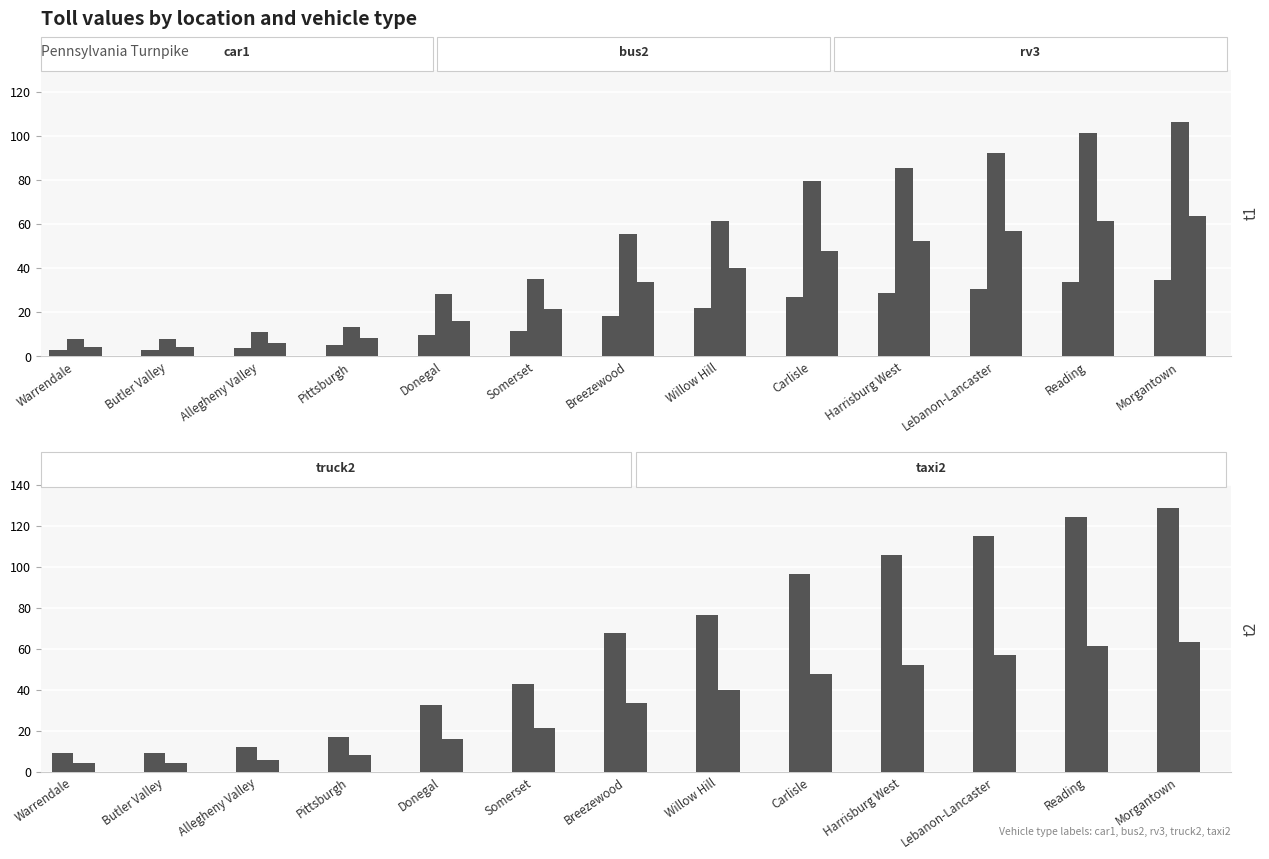

Which series has the largest total across all categories?

truck2